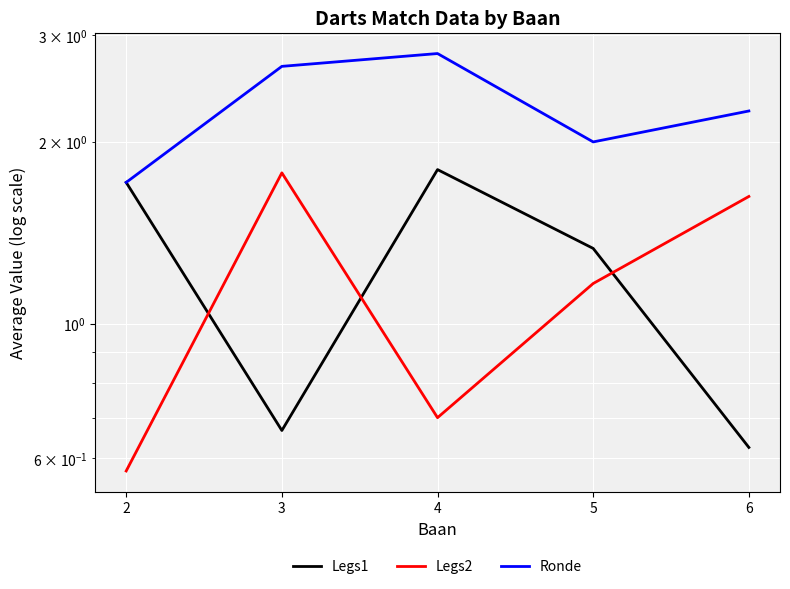

Read the Ronde value at 3.

2.7